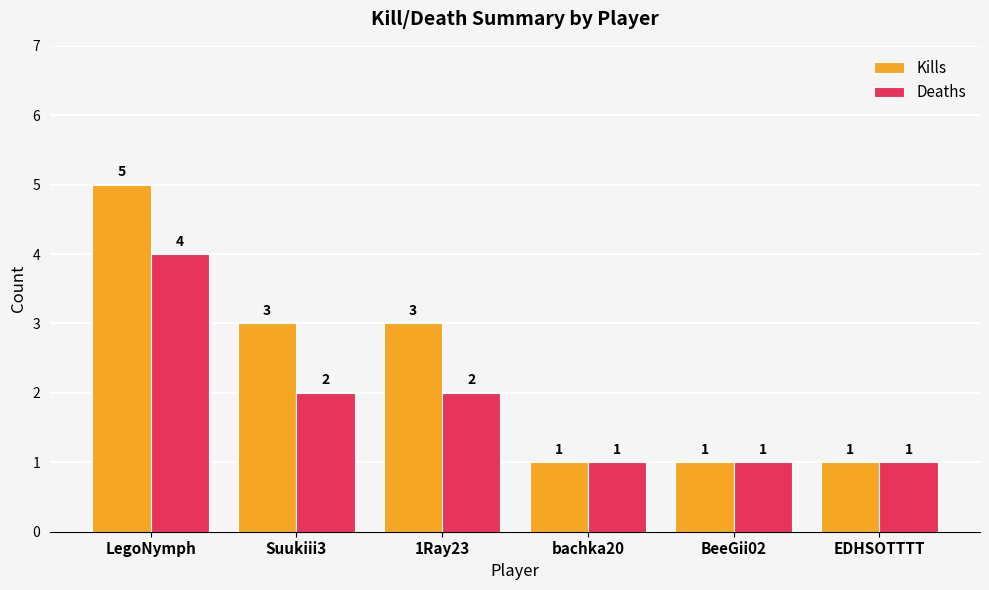

Is it true that Kills equals 5 at LegoNymph?

True